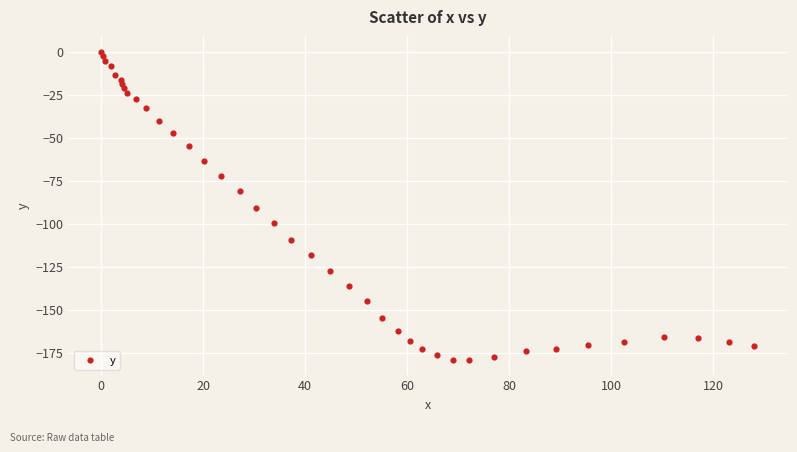

What is the range of X values (max minus min)?

128.1